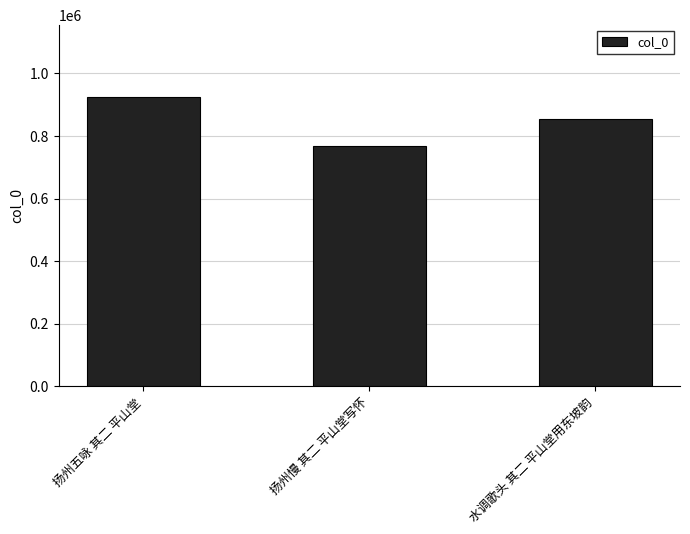

Which label corresponds to the largest value in the chart?

扬州五咏 其二 平山堂